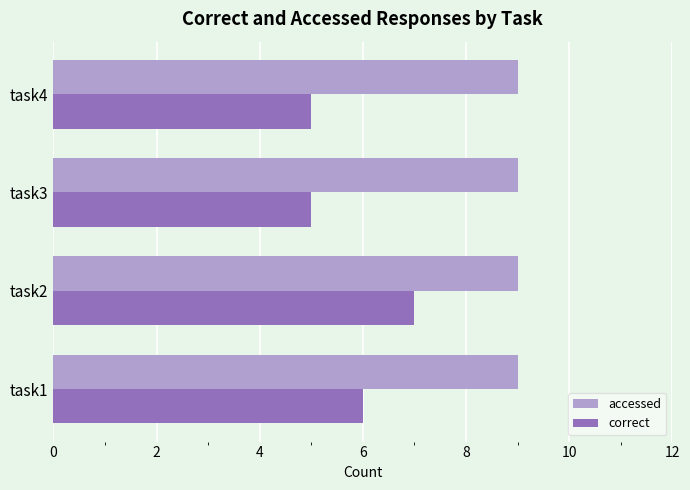

What is the maximum value for accessed?

9